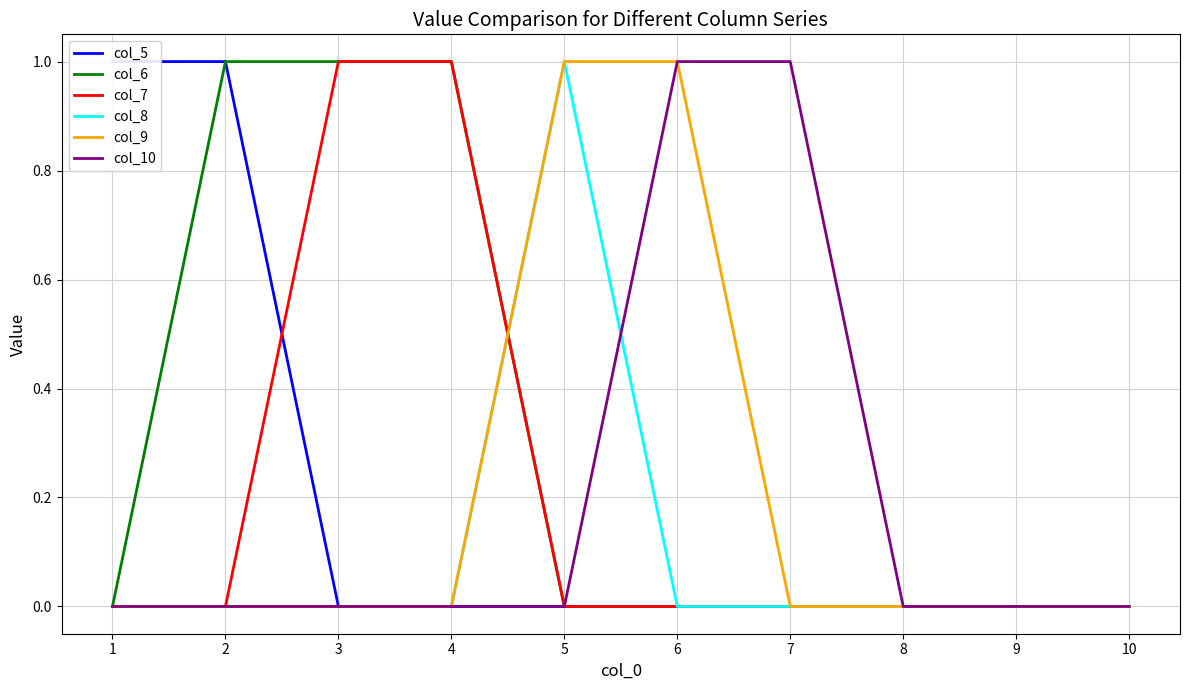

Between 7 and 6, which is larger?

7